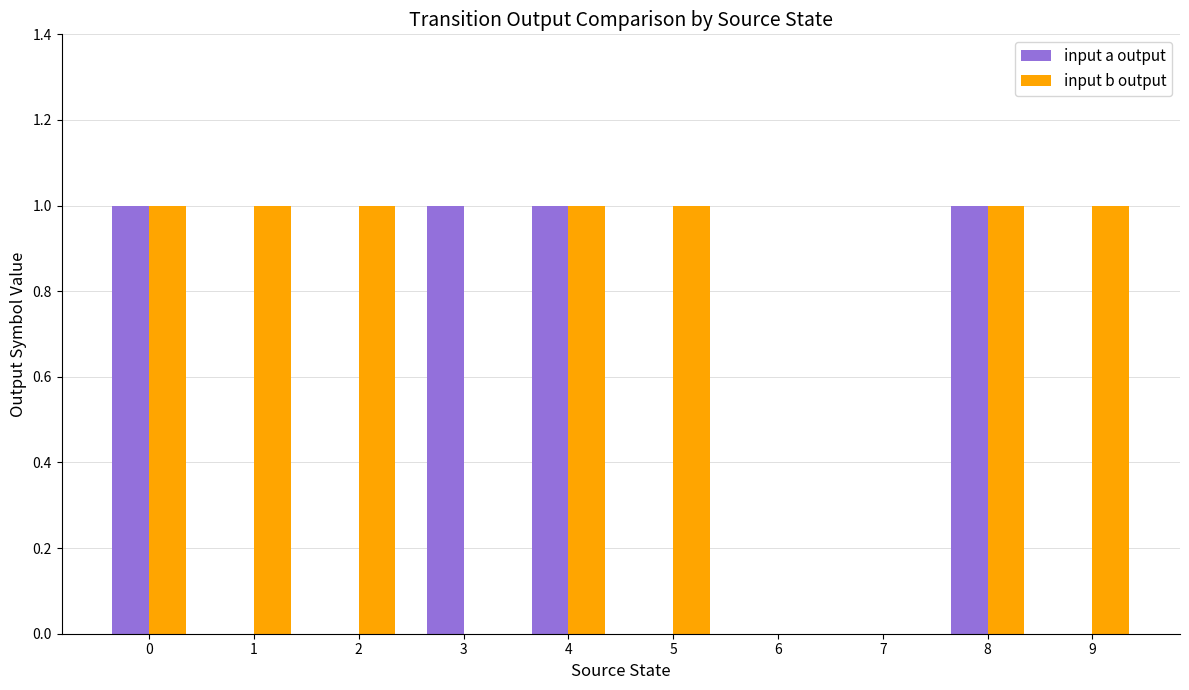

What is the sum of all input a output values?

4